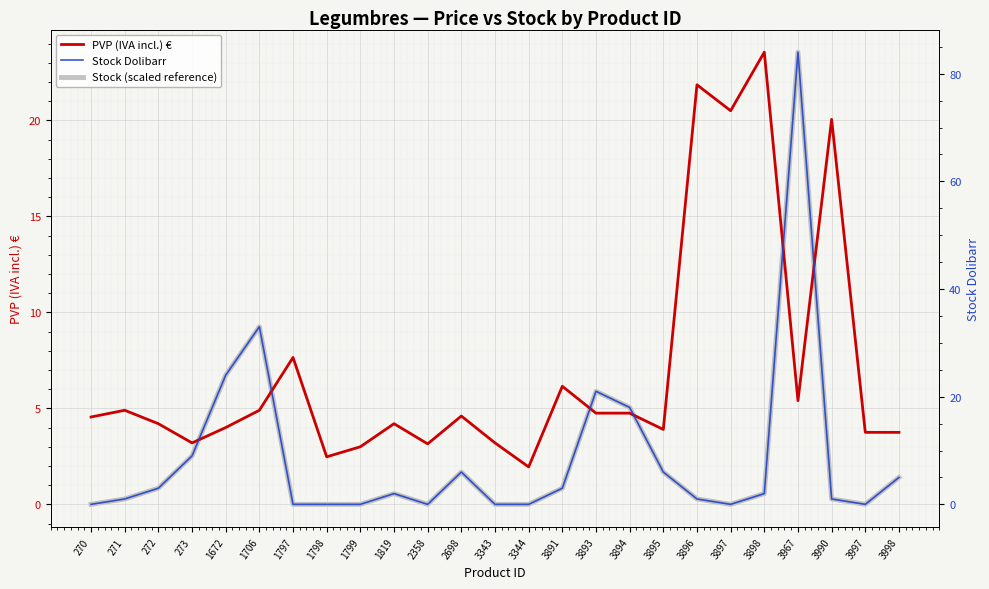

How many lines are shown in the chart?

3